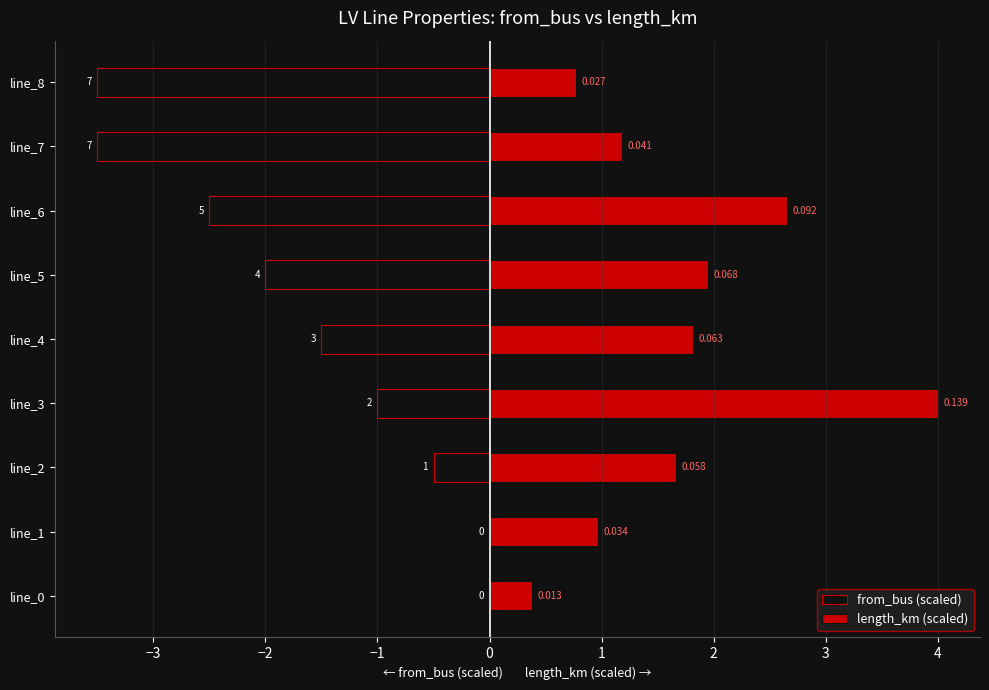

Is it true that from_bus (scaled) equals -1.0 at line_3?

True